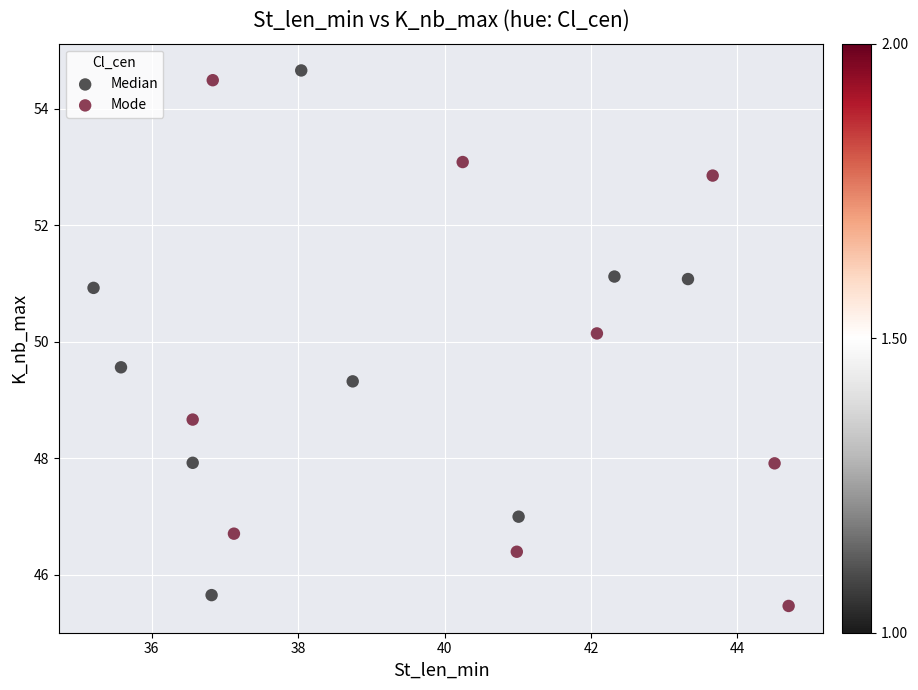

What are all the series names shown in the legend?

Median, Mode